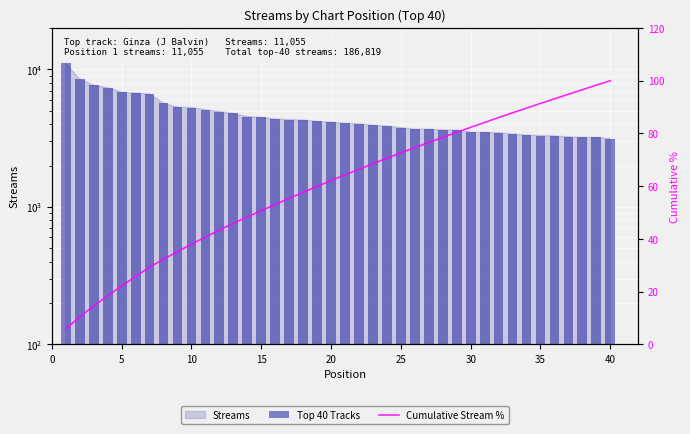

Reading right to left, extract all data points from this chart.

Top 40 Tracks: 3139.0	3200.0	3202.0	3231.0	3284.0	3300.0	3329.0	3384.0	3466.0	3479.0	3487.0	3620.0	3631.0	3675.0	3676.0	3772.0	3875.0	3929.0	4013.0	4049.0	4133.0	4184.0	4280.0	4311.0	4356.0	4475.0	4541.0	4783.0	4933.0	5084.0	5279.0	5321.0	5669.0	6617.0	6726.0	6828.0	7360.0	7664.0	8479.0	11055.0
Cumulative Stream %: 100.0	98.3	96.6	94.9	93.2	91.4	89.6	87.9	86.0	84.2	82.3	80.5	78.5	76.6	74.6	72.6	70.6	68.6	66.4	64.3	62.1	59.9	57.7	55.4	53.1	50.8	48.4	45.9	43.4	40.7	38.0	35.2	32.3	29.3	25.8	22.2	18.5	14.6	10.5	5.9